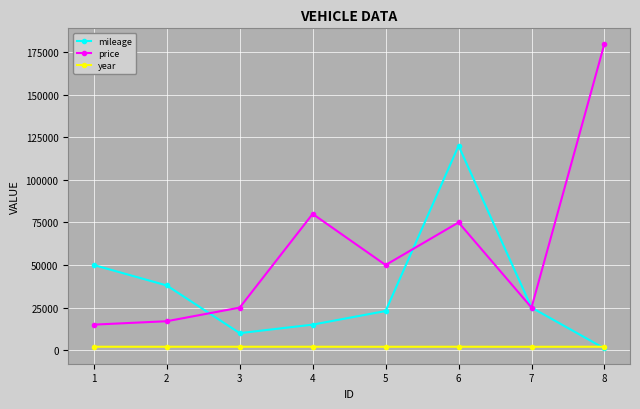

Is it true that price equals 124079 at 6?

False